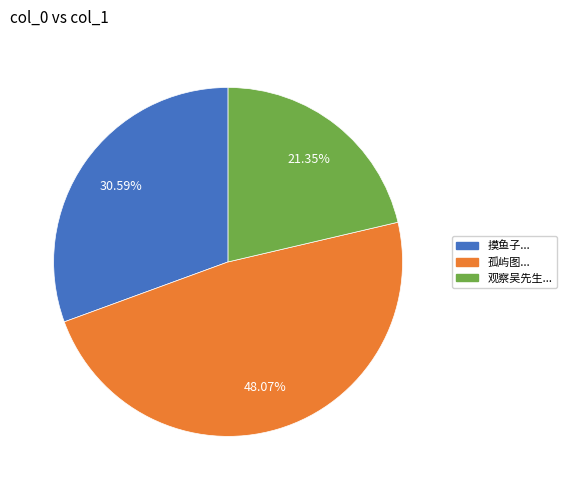

Rank the categories by value from lowest to highest.

观察吴先生..., 摸鱼子..., 孤屿图...